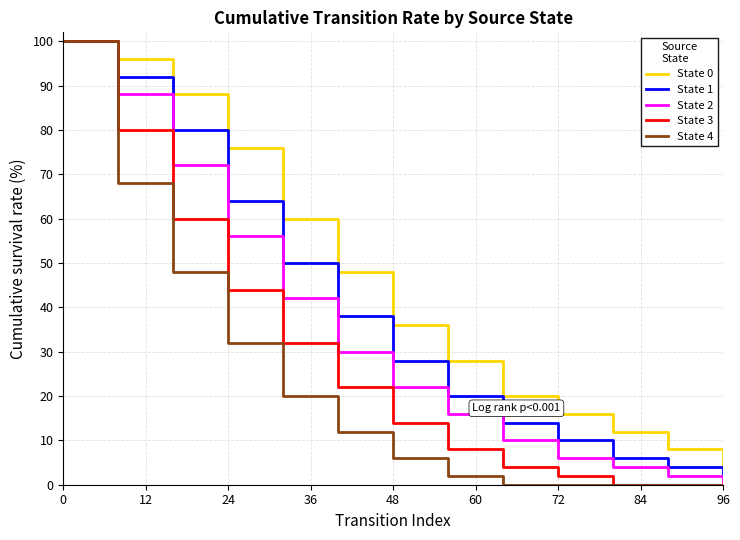

What are all the series names shown in the legend?

State 0, State 1, State 2, State 3, State 4